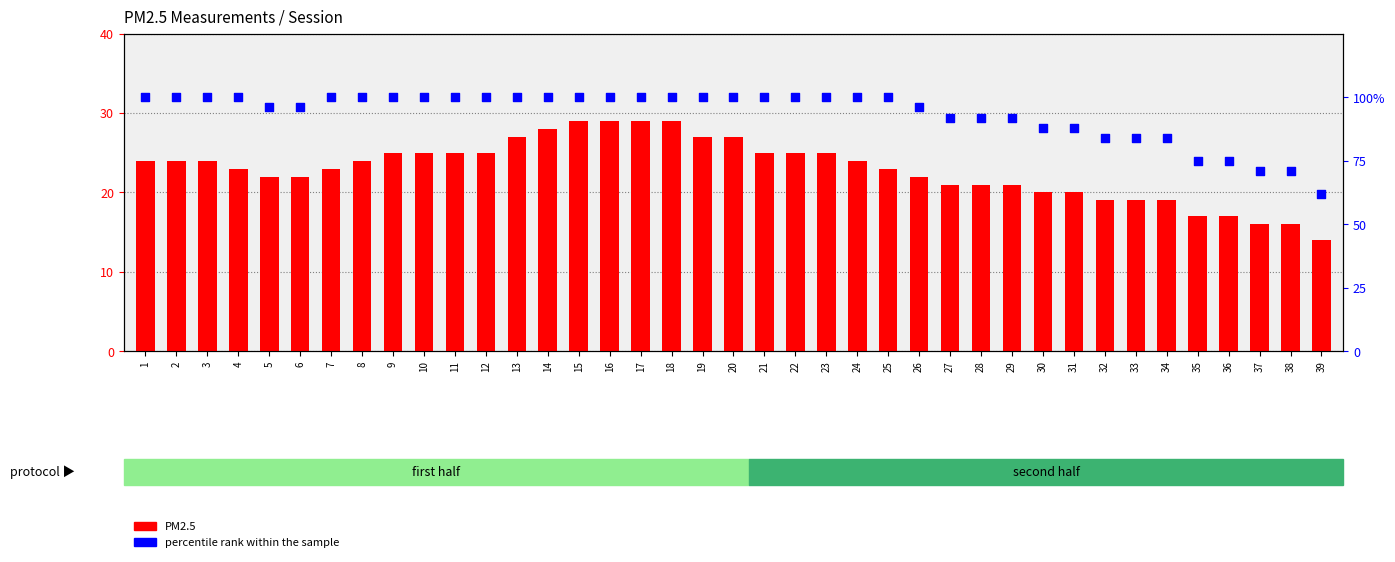

Which series reaches the minimum Y coordinate?

PM2.5